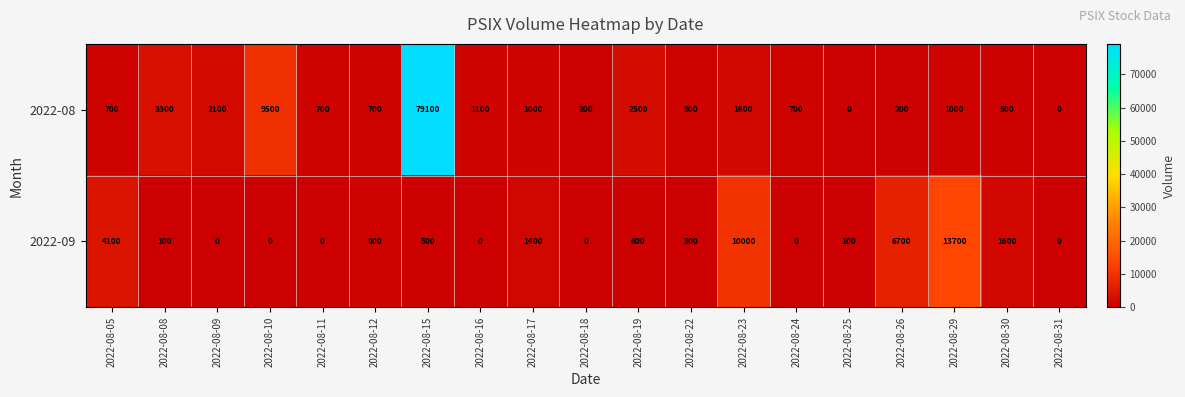

What is the difference between the maximum and minimum values in the 2022-09 series?

13700